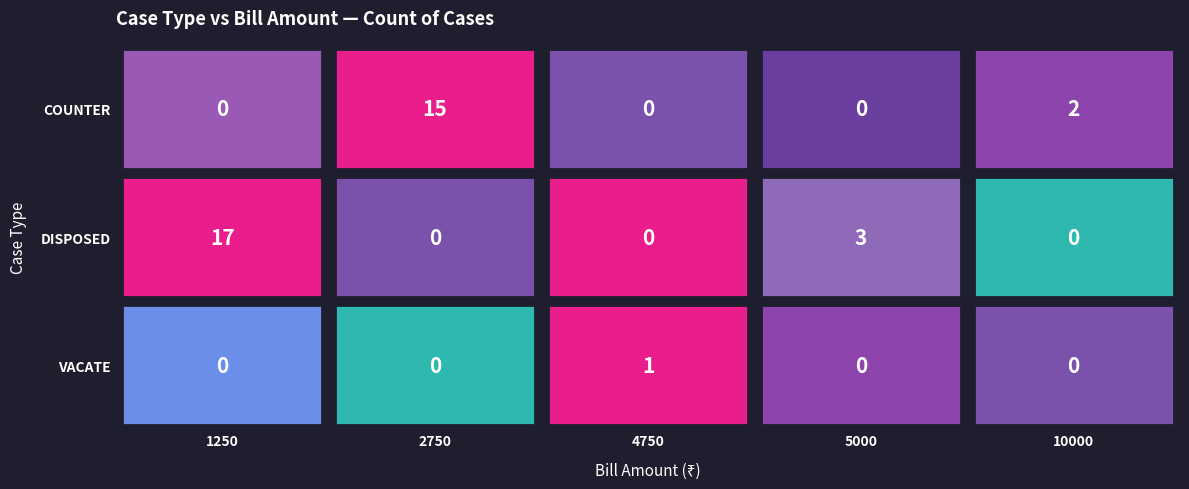

At how many categories does at least one series exceed 6?

2